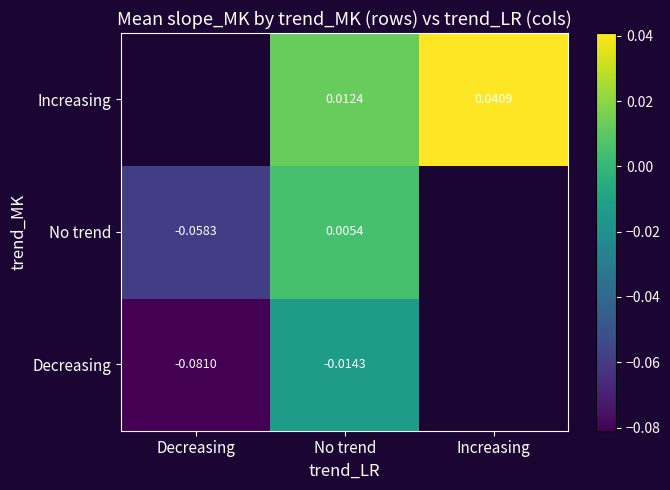

Between Decreasing and No trend, which is larger?

No trend